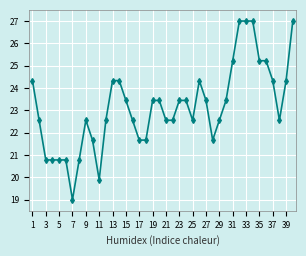

How many lines are shown in the chart?

1